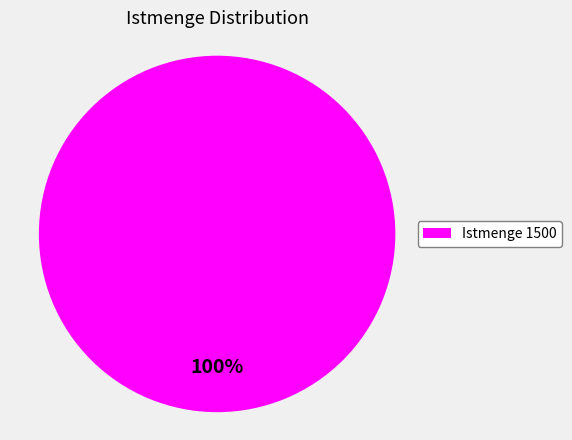

What percentage is the Istmenge 1500 slice, to the nearest percent?

100%